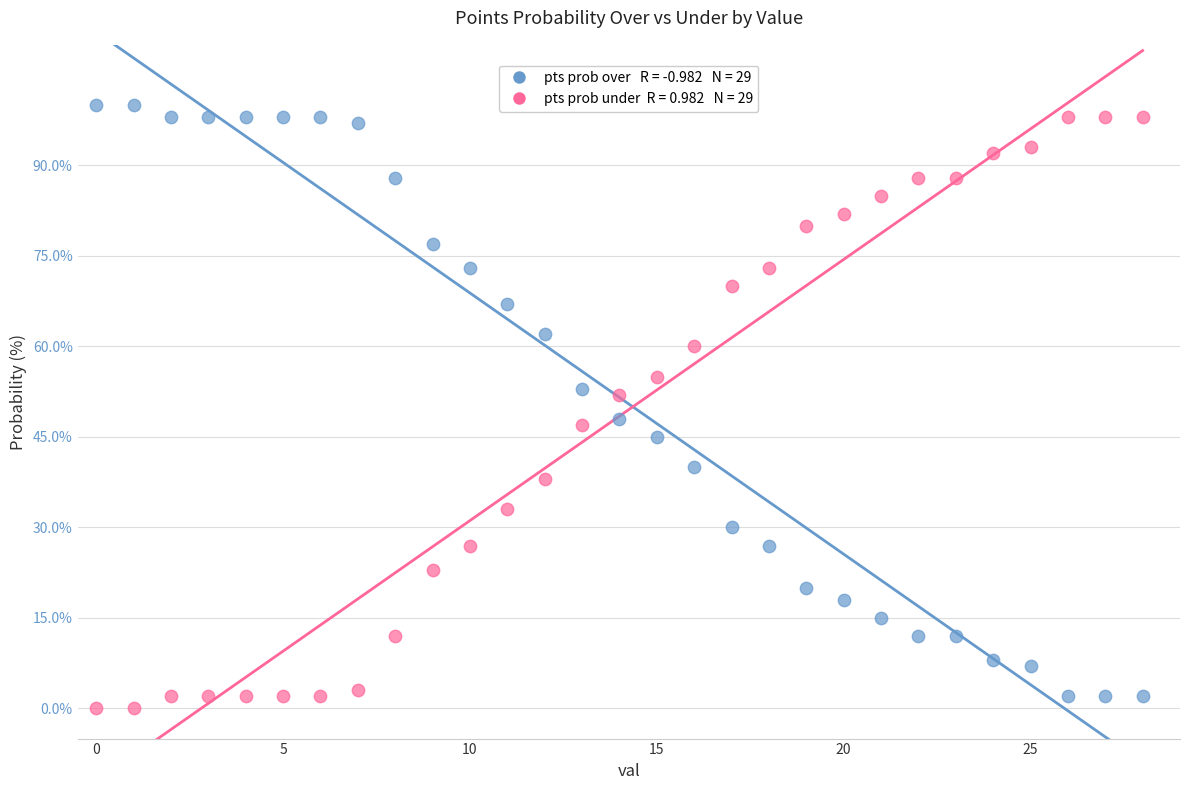

Across all data points, what is the range of Y values (max minus min)?

100